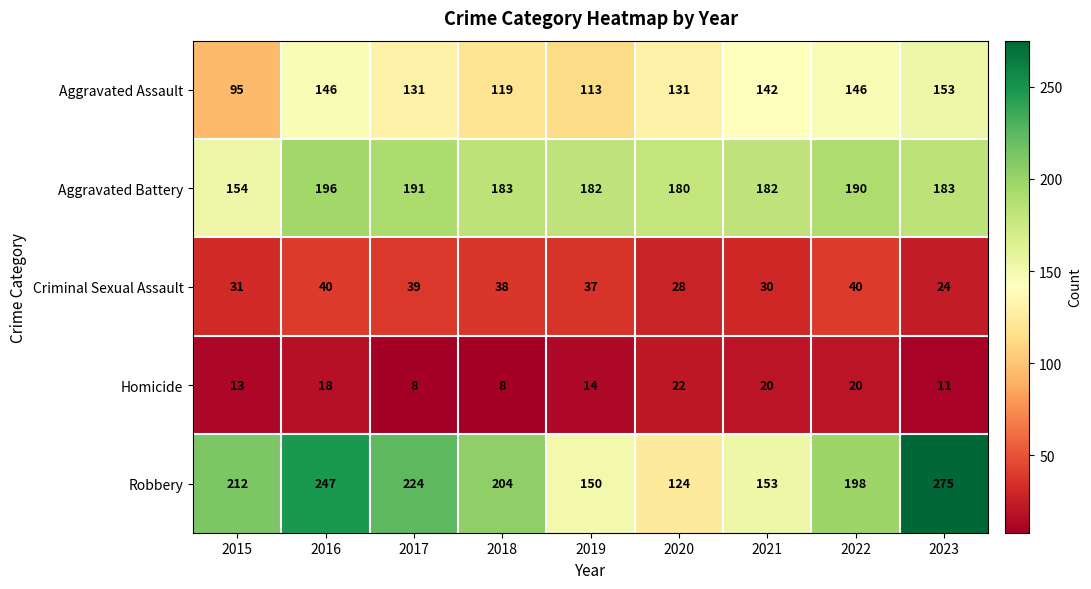

At which category is the sum across all series the highest?

2016